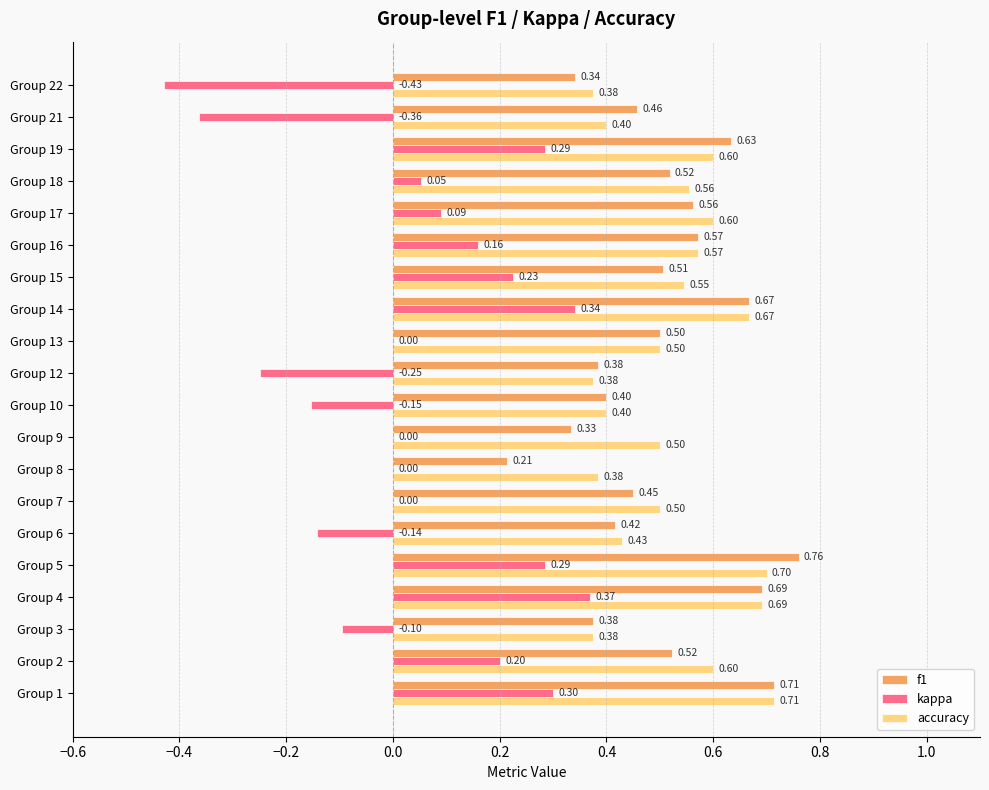

Between Group 6 and Group 14, which series saw the biggest shift?

kappa